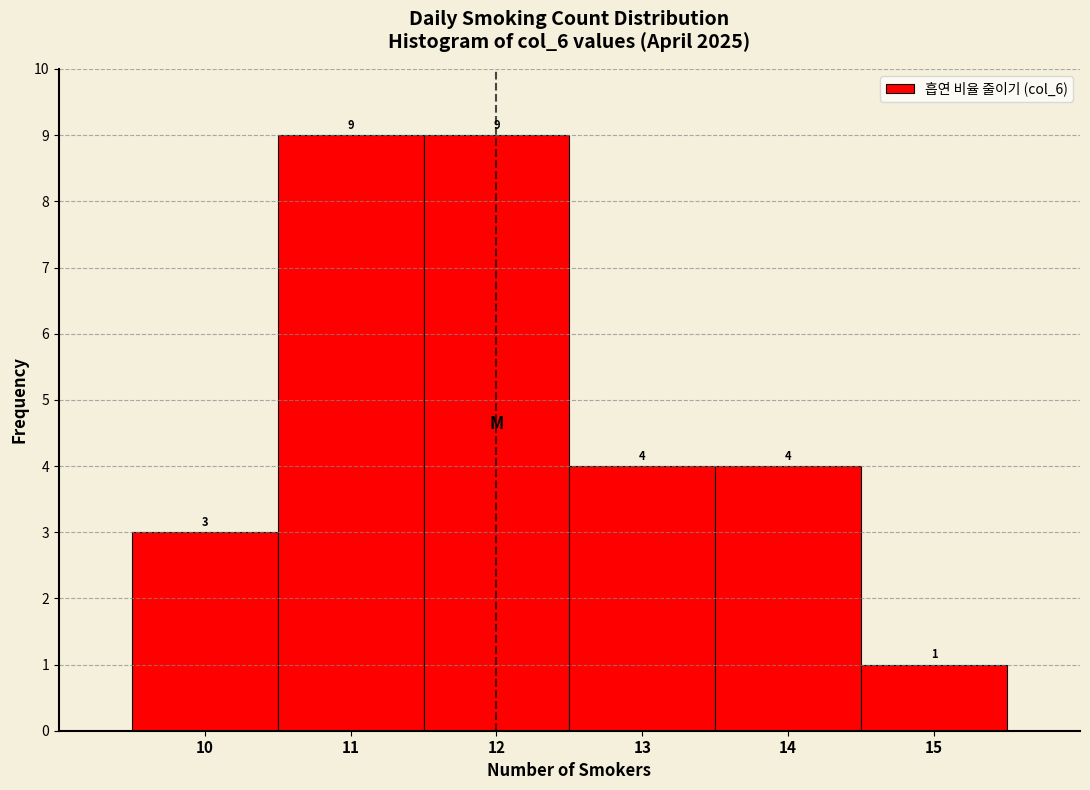

How tall is the bar that spans 12.5 to 13.5 on the x-axis?

4